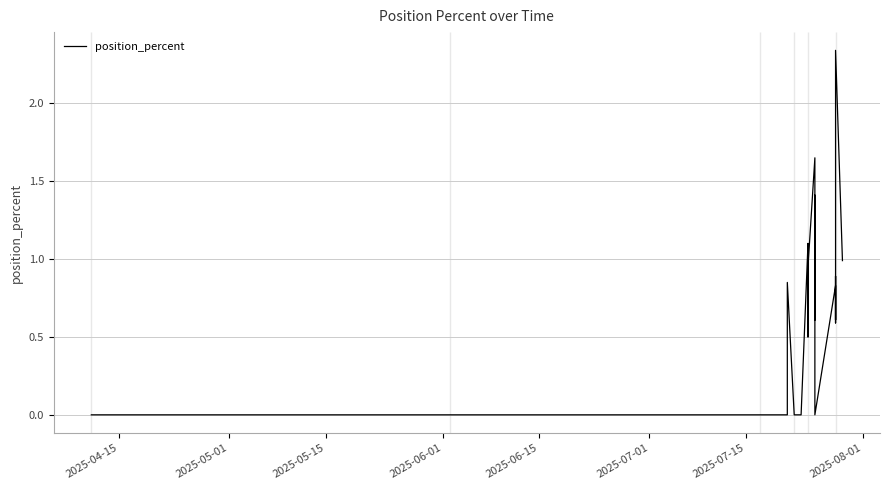

Reading left to right, transcribe all the data shown in this chart.

0.0	0.0	0.0	0.0	0.0	0.0	0.8	0.0	0.0	0.0	1.1	0.6	0.6	0.5	0.5	1.1	1.1	0.6	0.6	0.6	0.9	1.6	0.6	1.3	0.7	0.6	1.4	0.8	1.0	0.6	0.0	0.8	0.7	0.6	0.9	0.8	0.6	1.2	2.3	1.0